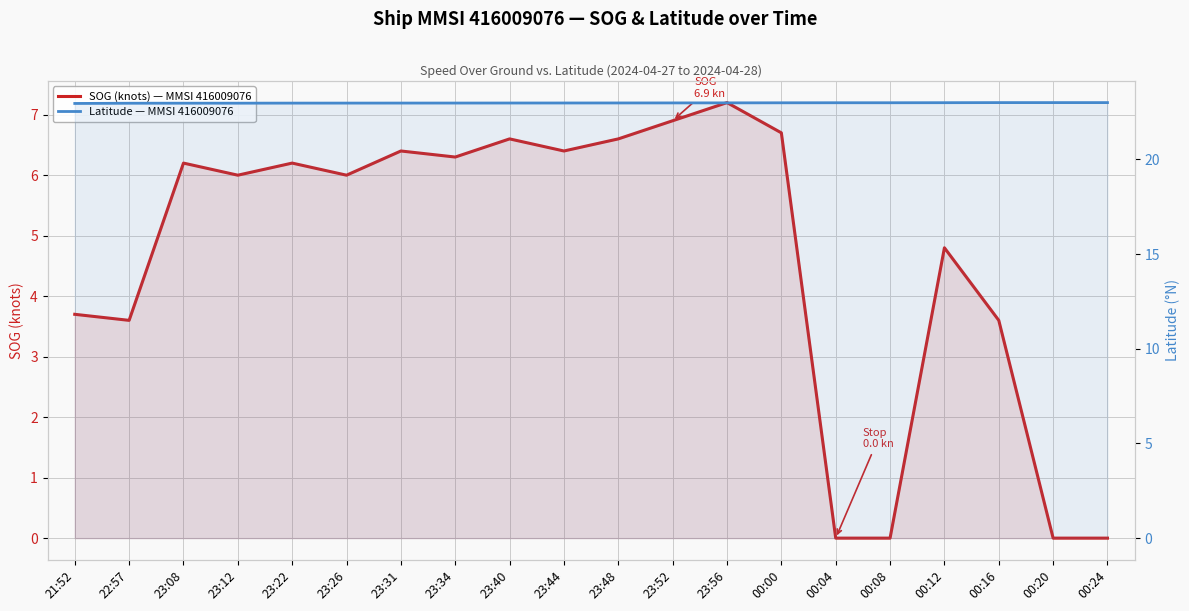

What is the difference between the maximum and second lowest values in the SOG (knots) — MMSI 416009076 series?

7.2